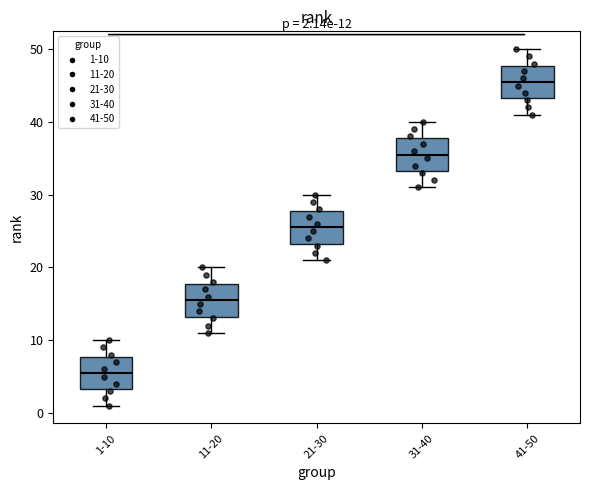

Which box's median line is the lowest?

1-10